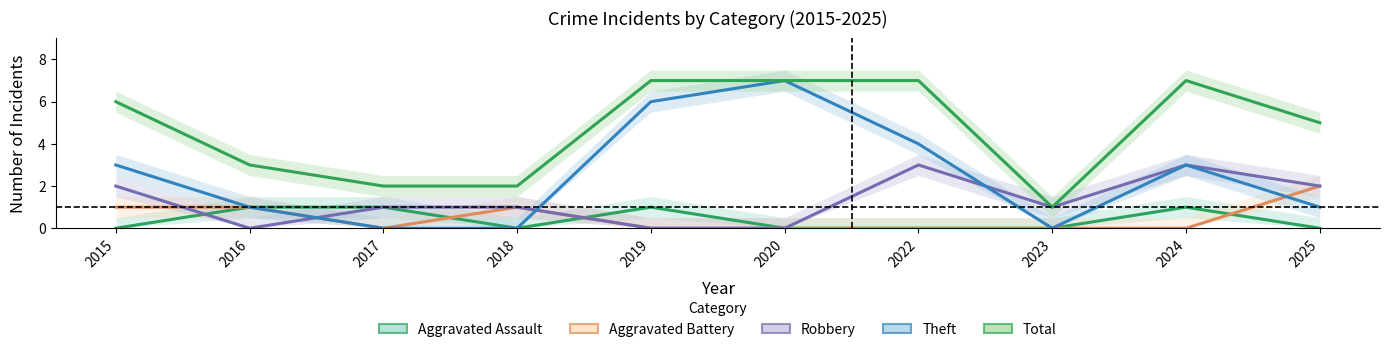

The value of Total at 2017 is 1. True or false?

False